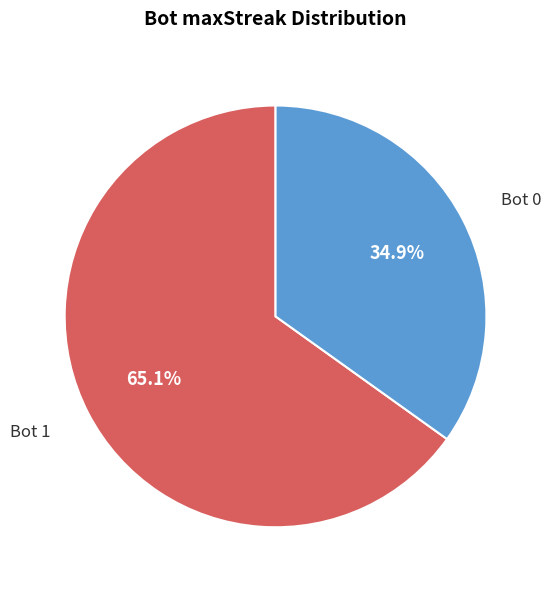

Is there a majority slice in this chart?

Yes